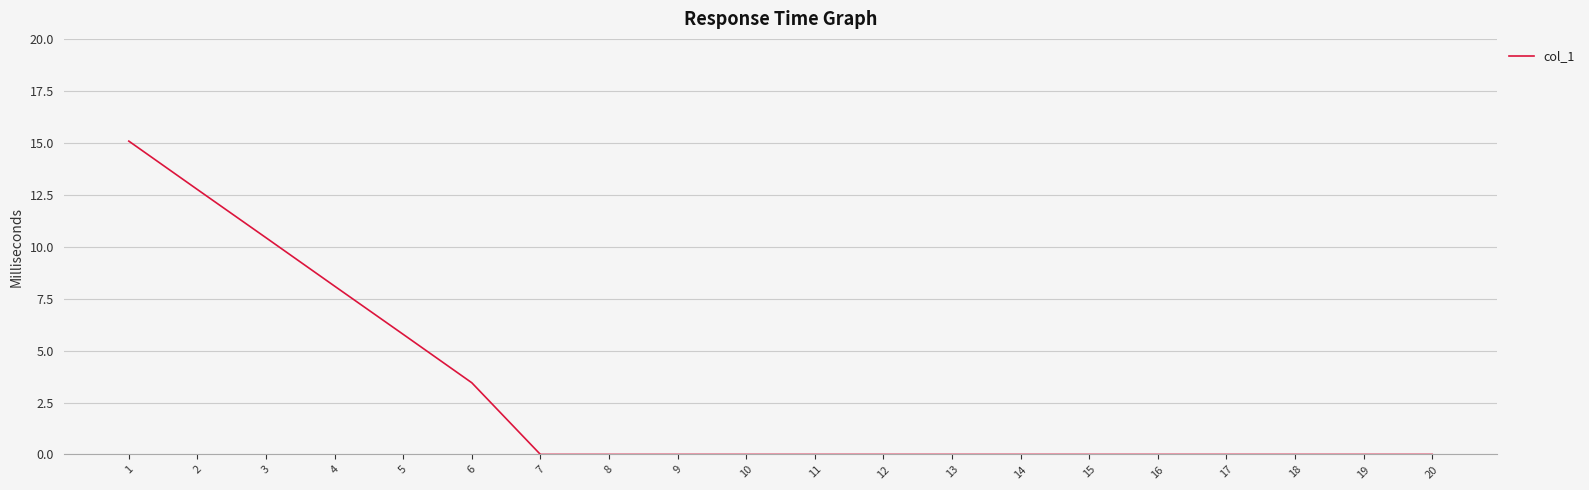

What is the difference between the values at 3 and 8?

10.4